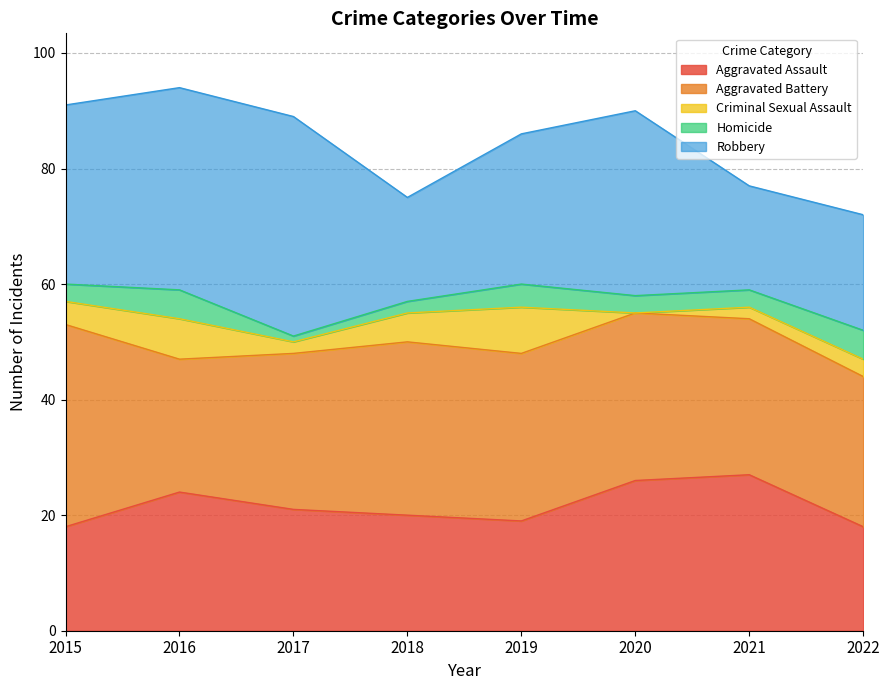

What is the difference between the Aggravated Battery values at 2017 and 2015?

8